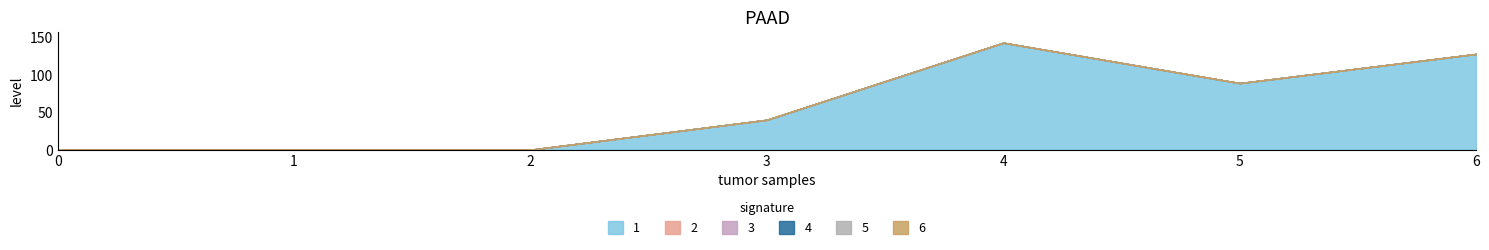

List the series in order of their peak value, lowest first.

2, 3, 4, 5, 6, 1